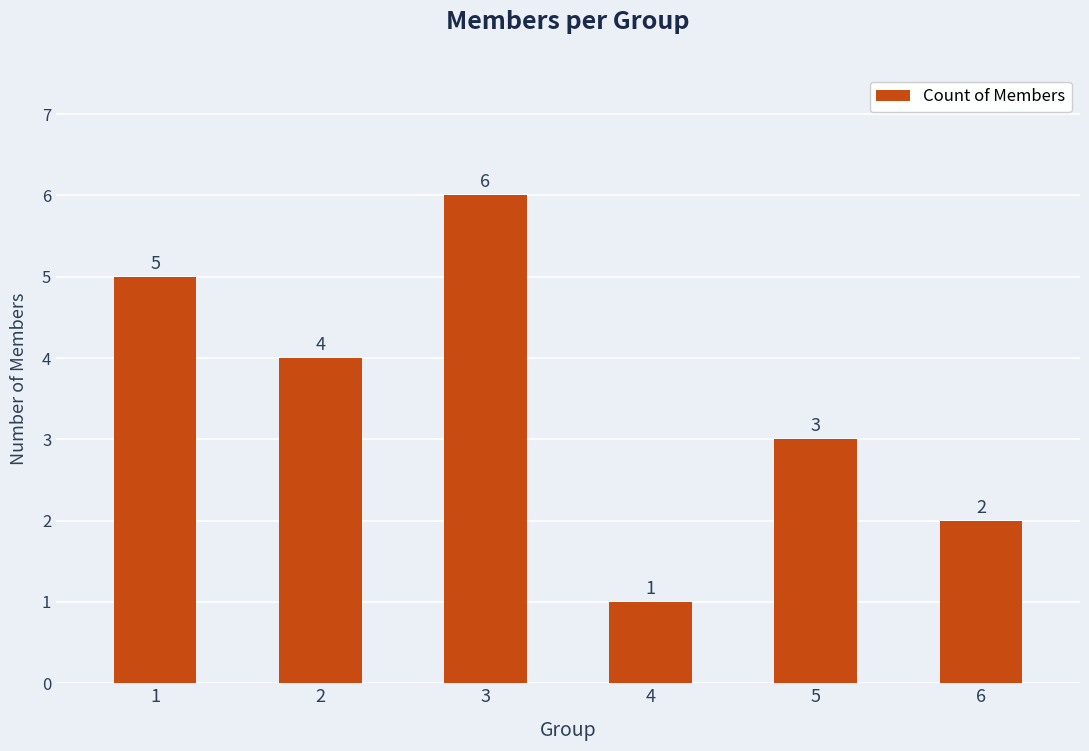

What is the ratio of the value at 1 to the value at 5?

1.7